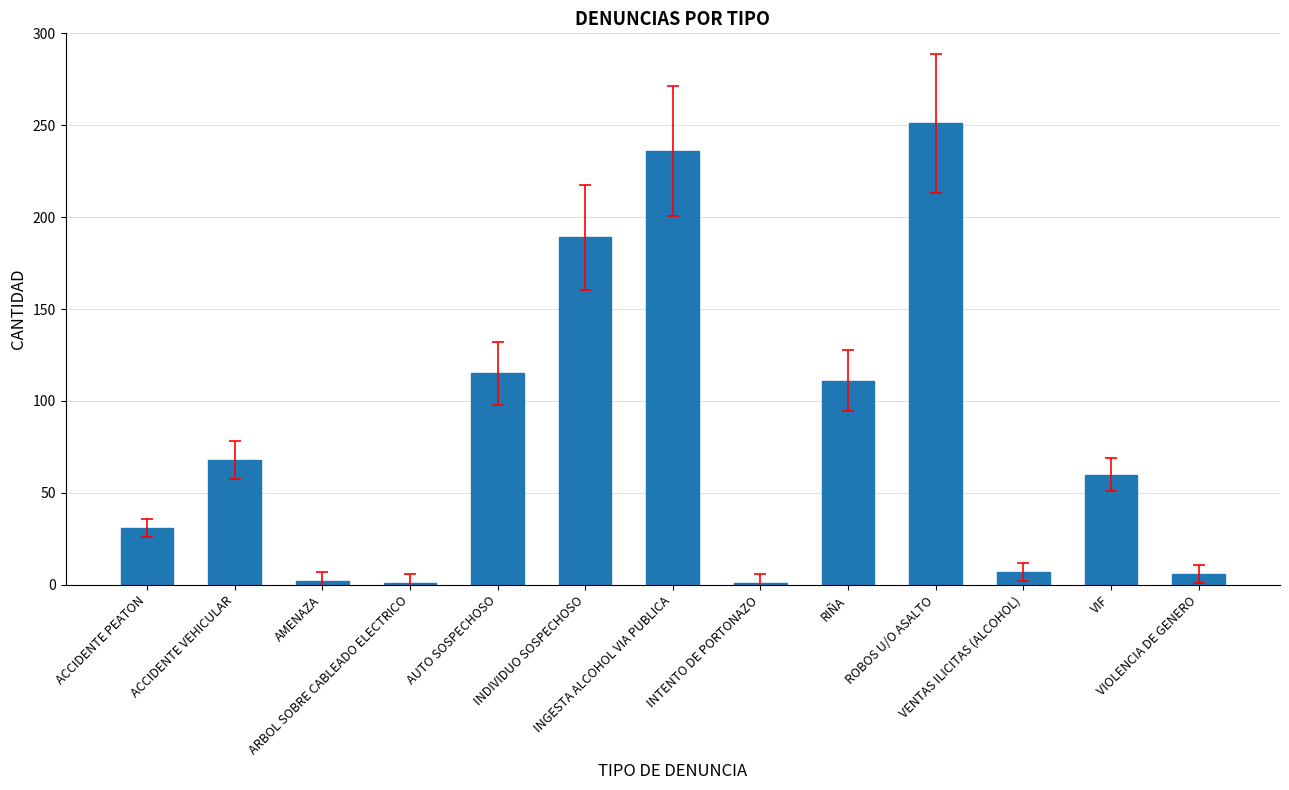

True or false: the data shows 68 at ACCIDENTE VEHICULAR.

True